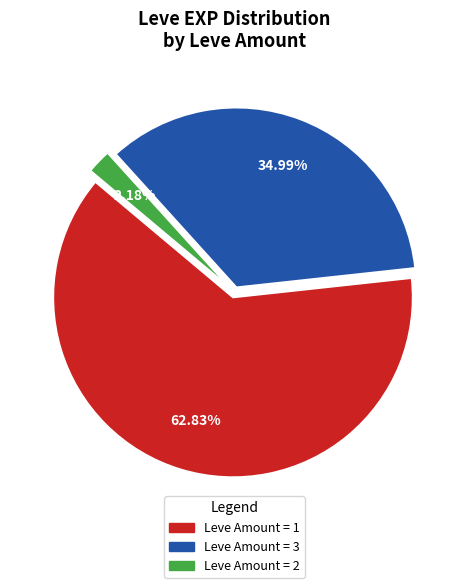

How many slices are in this pie chart?

3